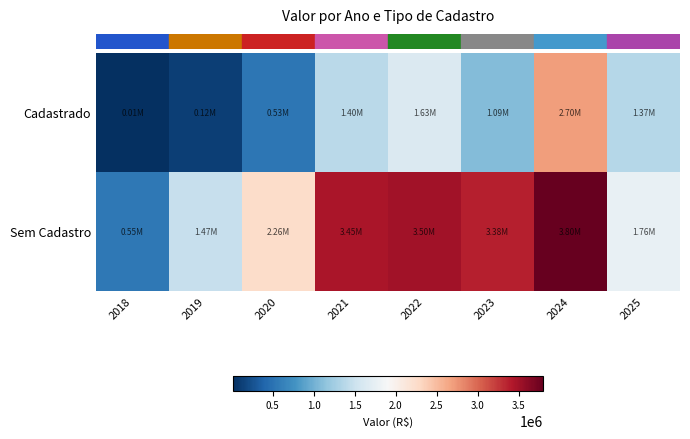

At how many categories does at least one series exceed 541254?

8